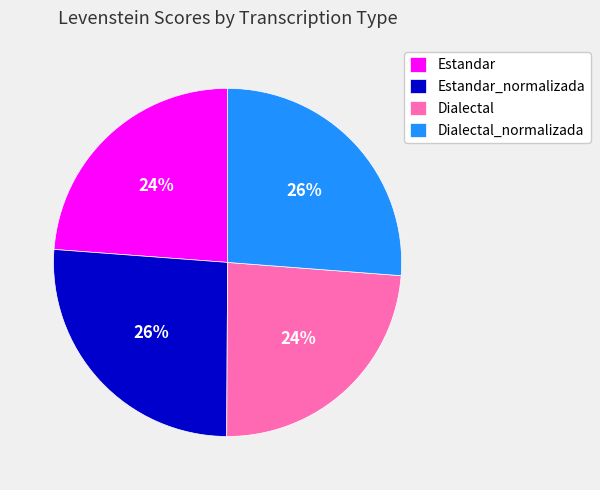

To the nearest percent, what percentage of the pie is Dialectal?

24%